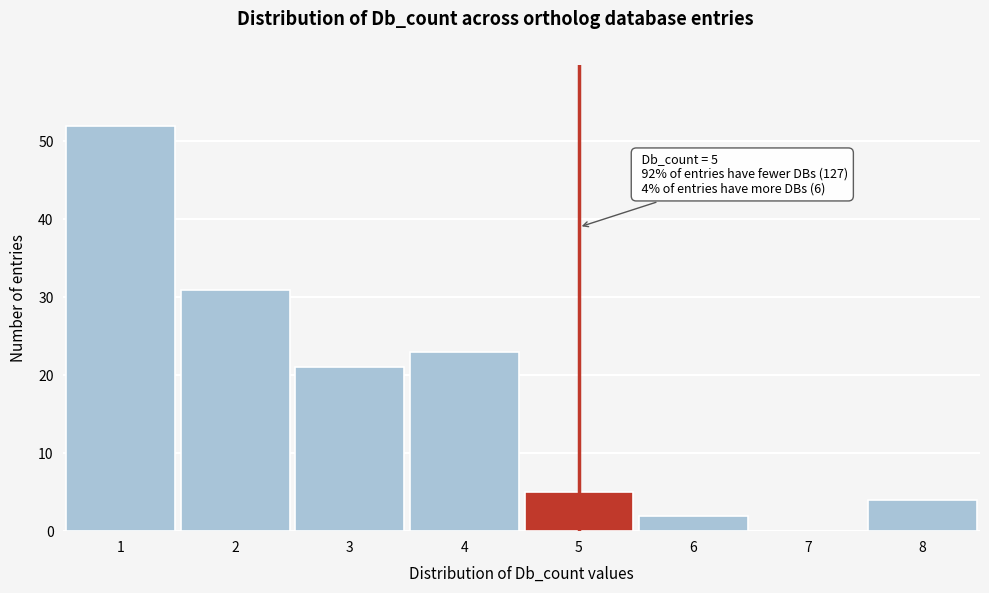

Reading left to right, list all the values displayed in this chart.

1=52	2=31	3=21	4=23	5=5	6=2	7=0	8=4